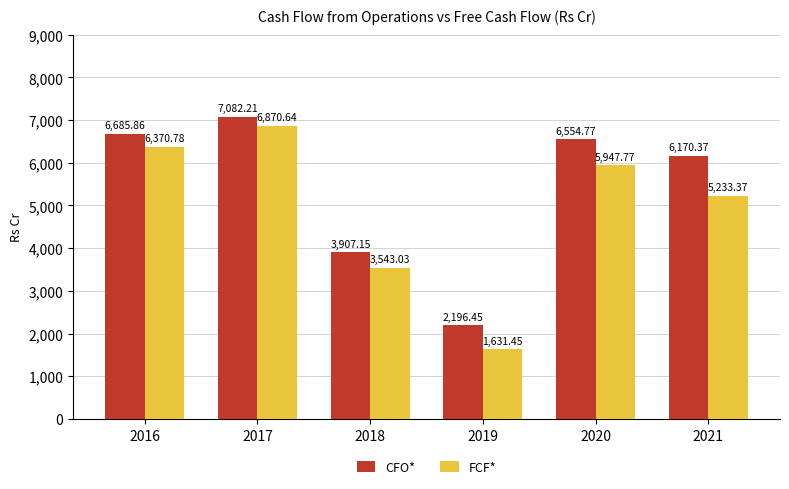

At which category is the sum across all series the highest?

2017